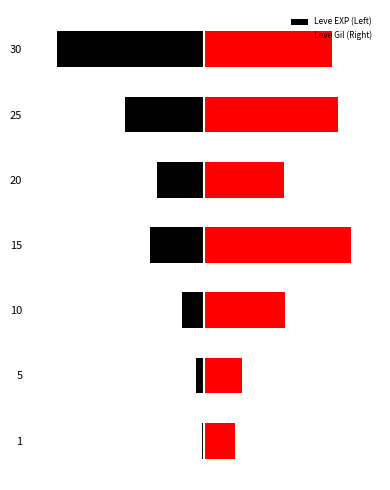

What is the total value across all series at 25?

3.8